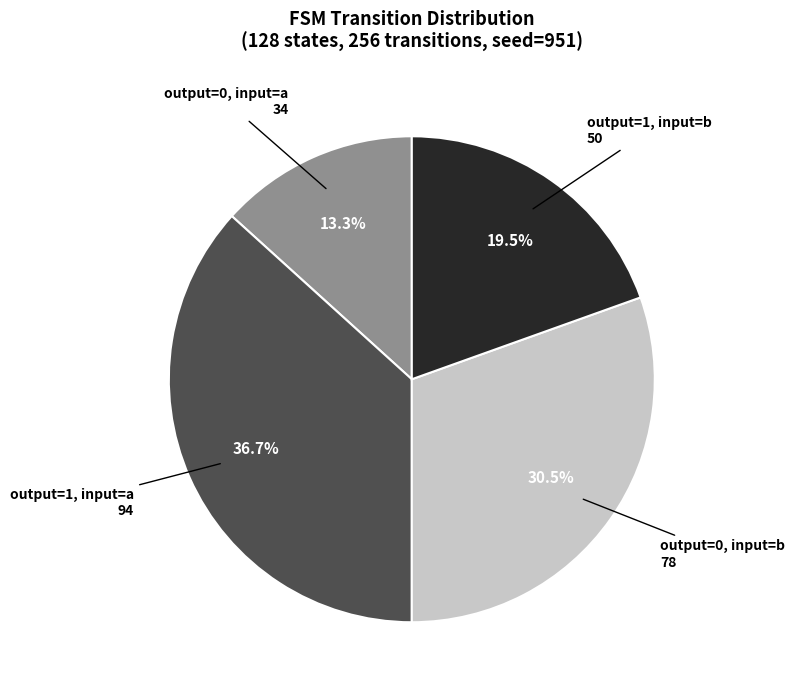

How many segments does this pie chart have?

4